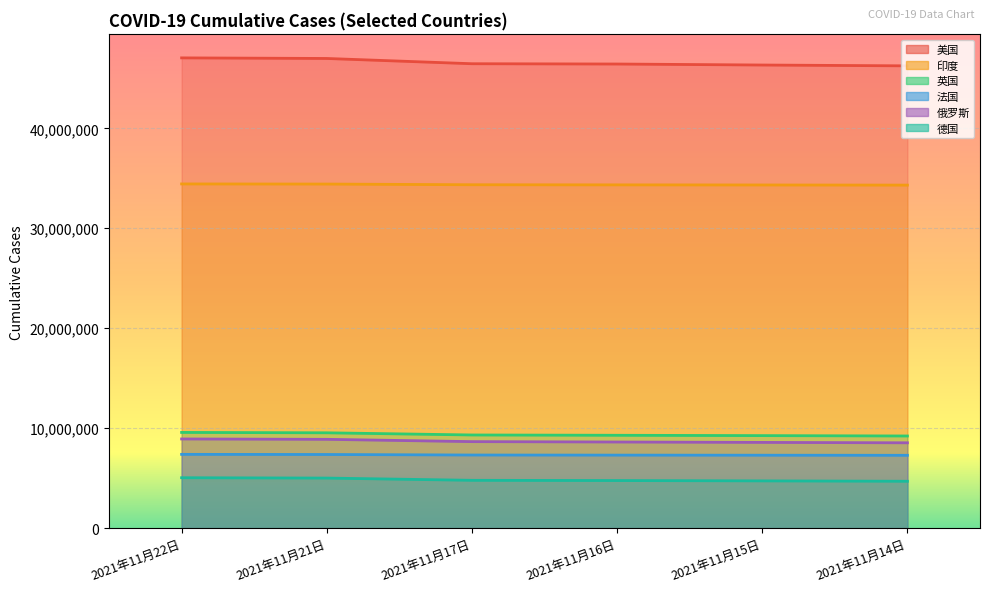

The value of 英国 at 2021年11月14日 is 9215806. True or false?

True